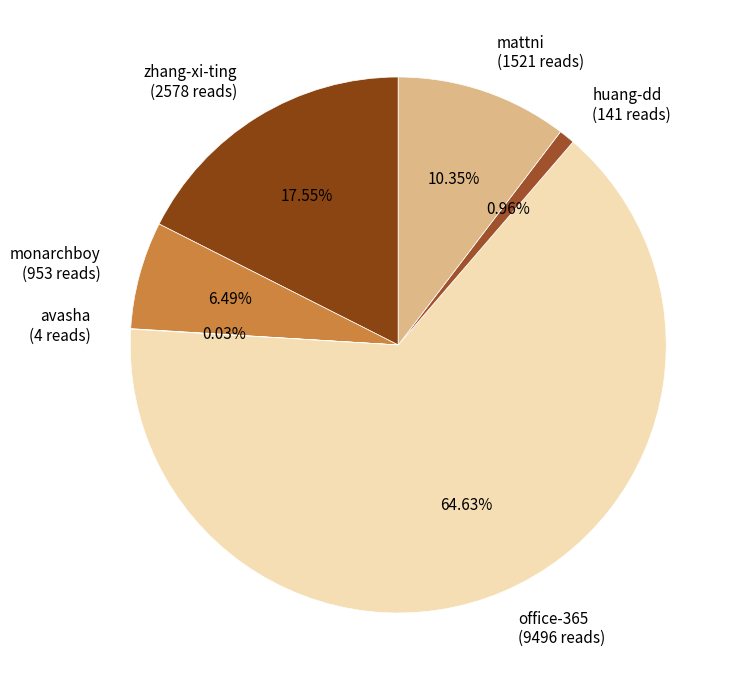

To the nearest percent, what is the combined percentage of zhang-xi-ting and mattni?

28%